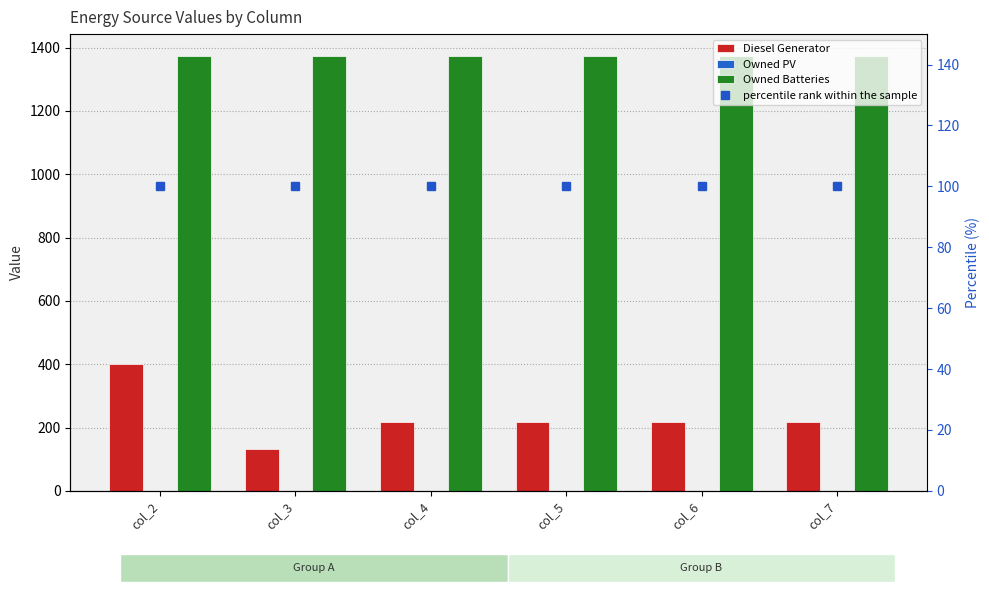

Which category has the highest value across all series?

col_2